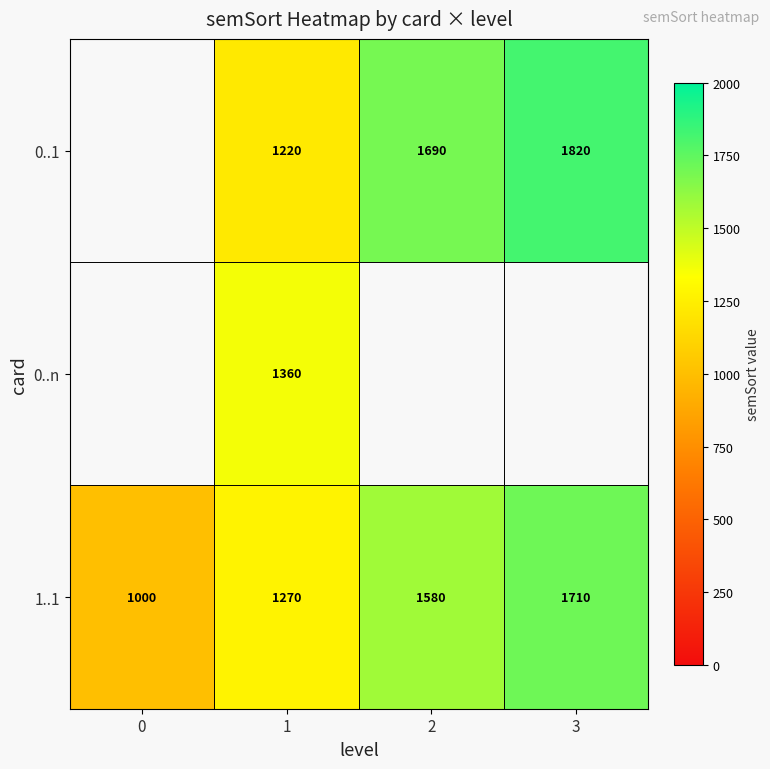

At 1, list the series in order from smallest to largest.

0..1, 1..1, 0..n